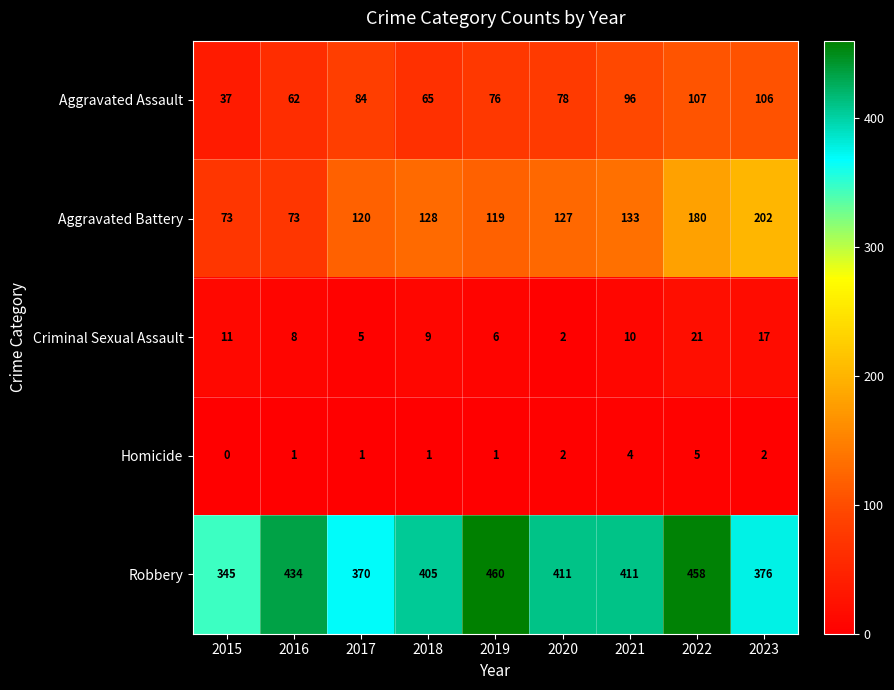

What is the difference between the maximum and minimum values in the Criminal Sexual Assault series?

19